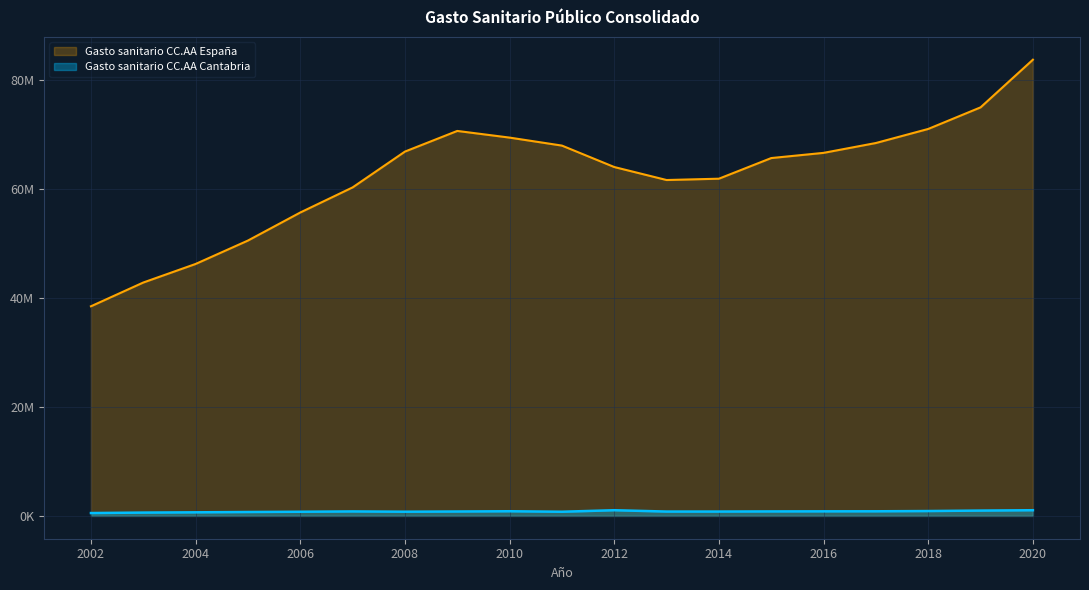

What is the sum of all Gasto sanitario CC.AA España values?

1188187926.5